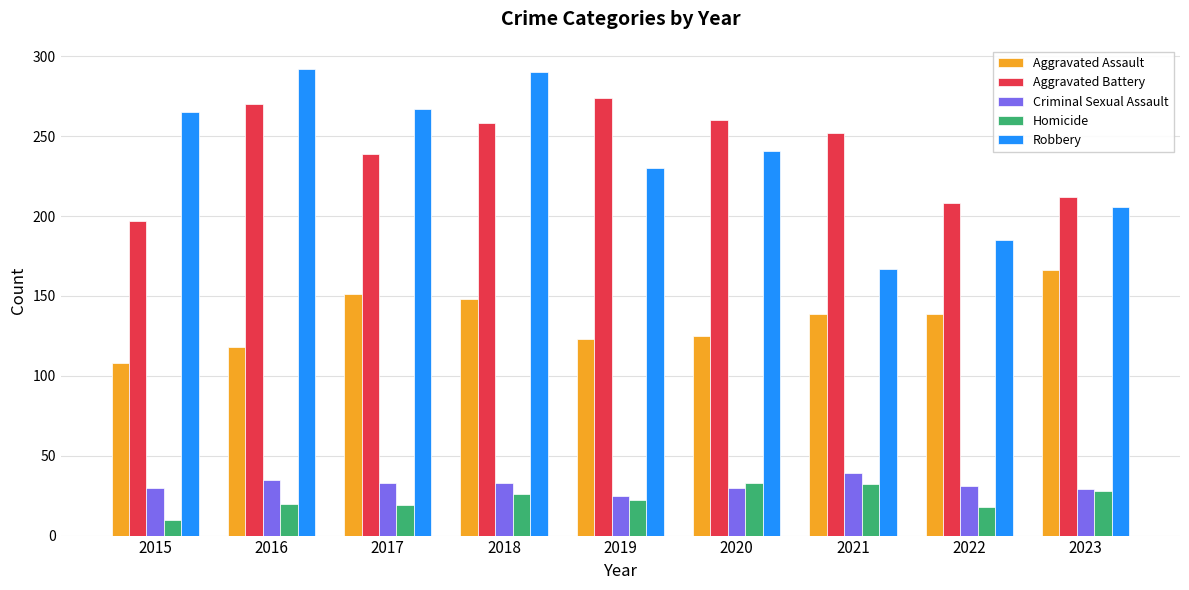

Does the chart contain stacked bars?

No